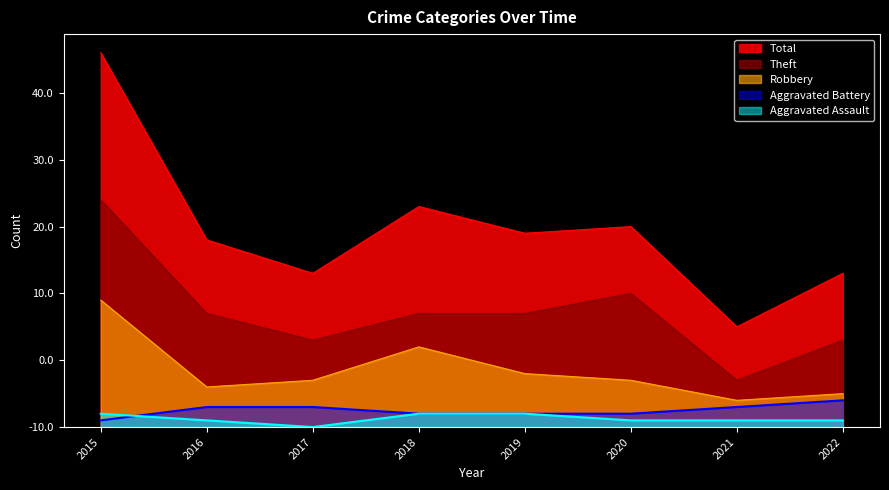

Reading left to right, list all the values displayed in this chart.

Aggravated Assault: 2	1	0	2	2	1	1	1
Aggravated Battery: 1	3	3	2	2	2	3	4
Robbery: 19	6	7	12	8	7	4	5
Theft: 34	17	13	17	17	20	7	13
Total: 56	28	23	33	29	30	15	23